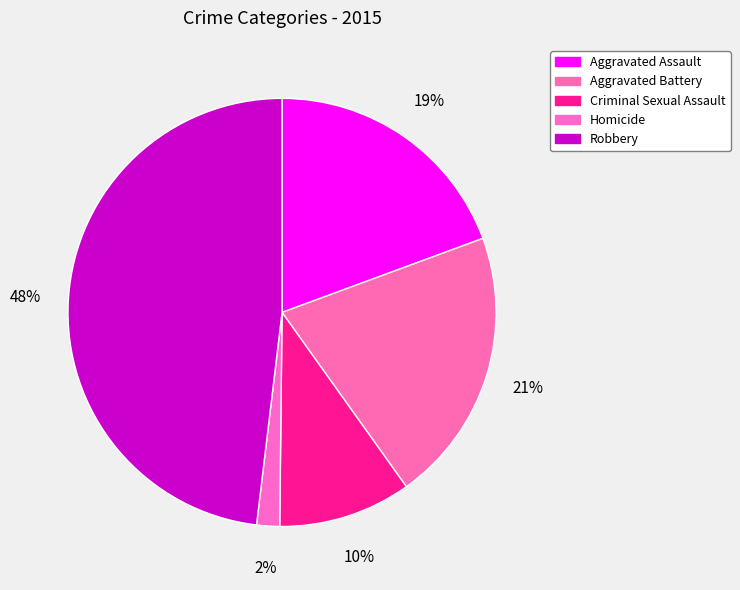

How many segments does this pie chart have?

5